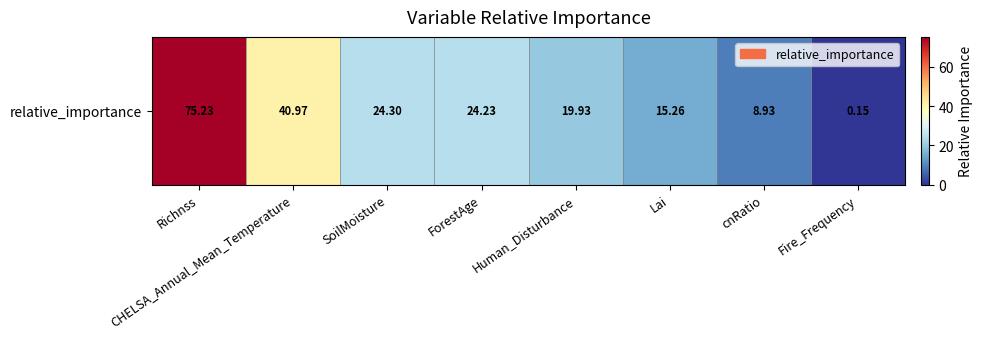

Rank the categories by value from lowest to highest.

Fire_Frequency, cnRatio, Lai, Human_Disturbance, ForestAge, SoilMoisture, CHELSA_Annual_Mean_Temperature, Richnss